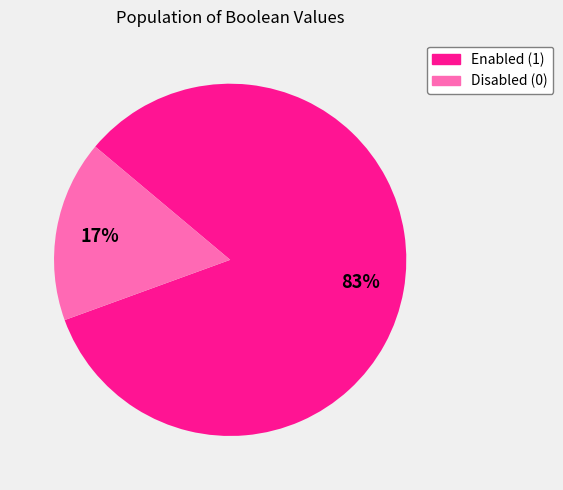

Is there a majority slice in this chart?

Yes